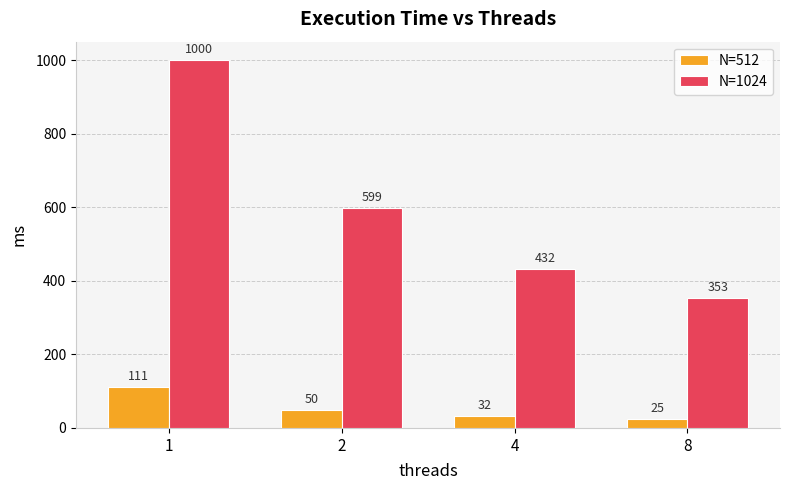

The N=1024 series shows 677 at 4. True or false?

False